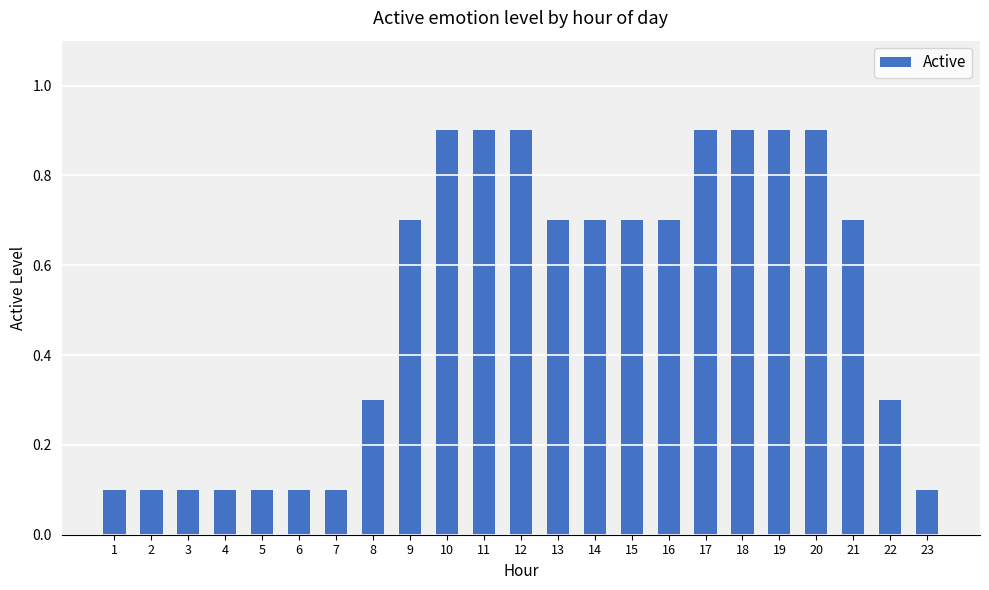

What is the difference between the second highest and second lowest values?

0.8